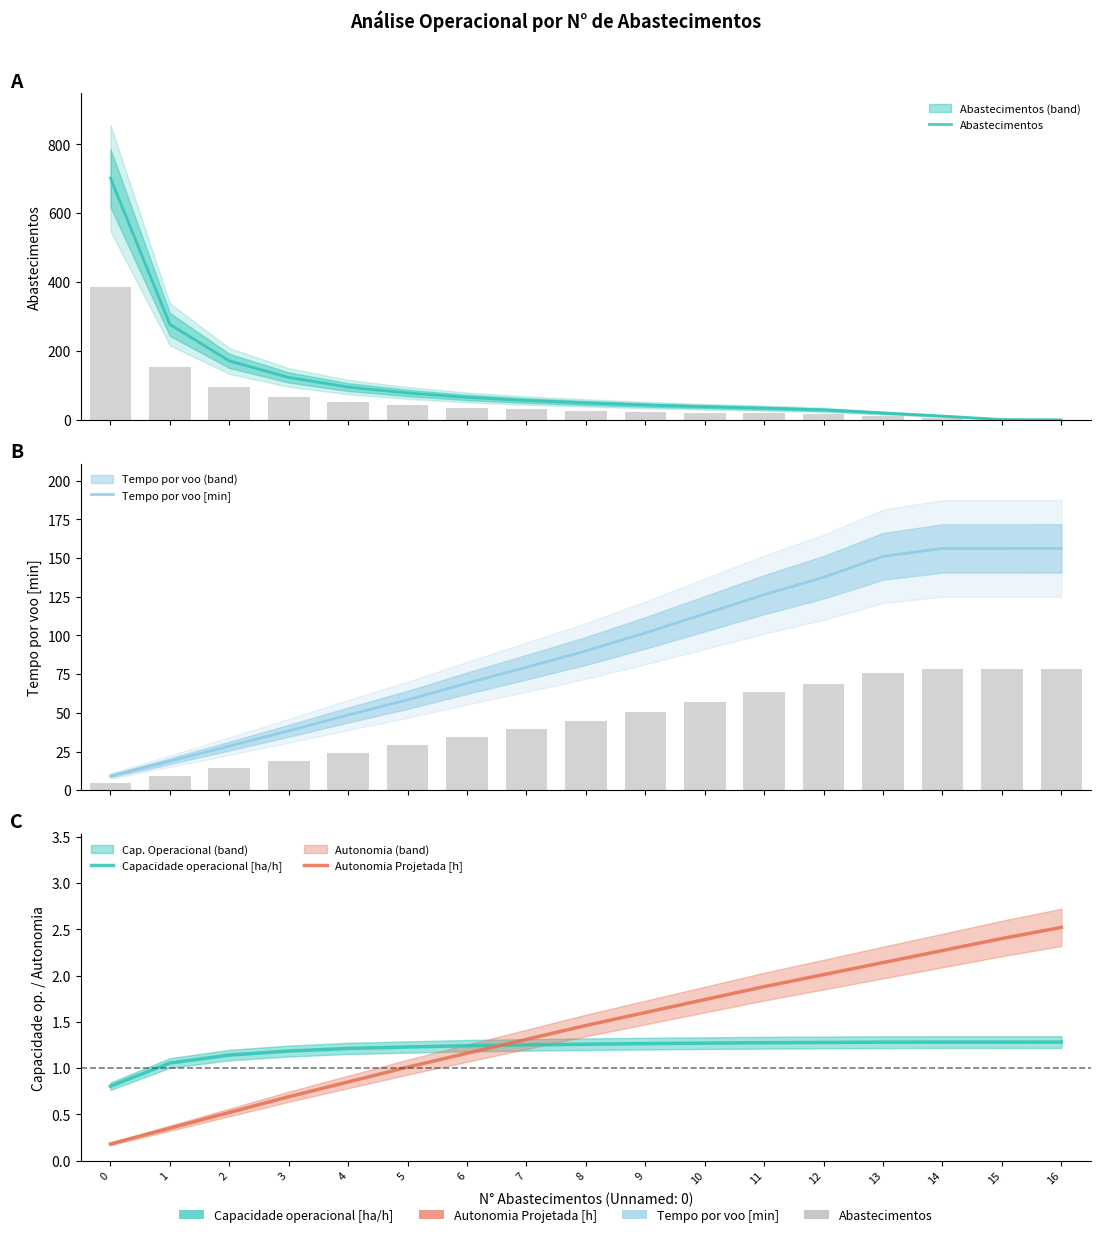

The value of Tempo por voo [min] at 7 is 79.5. True or false?

True